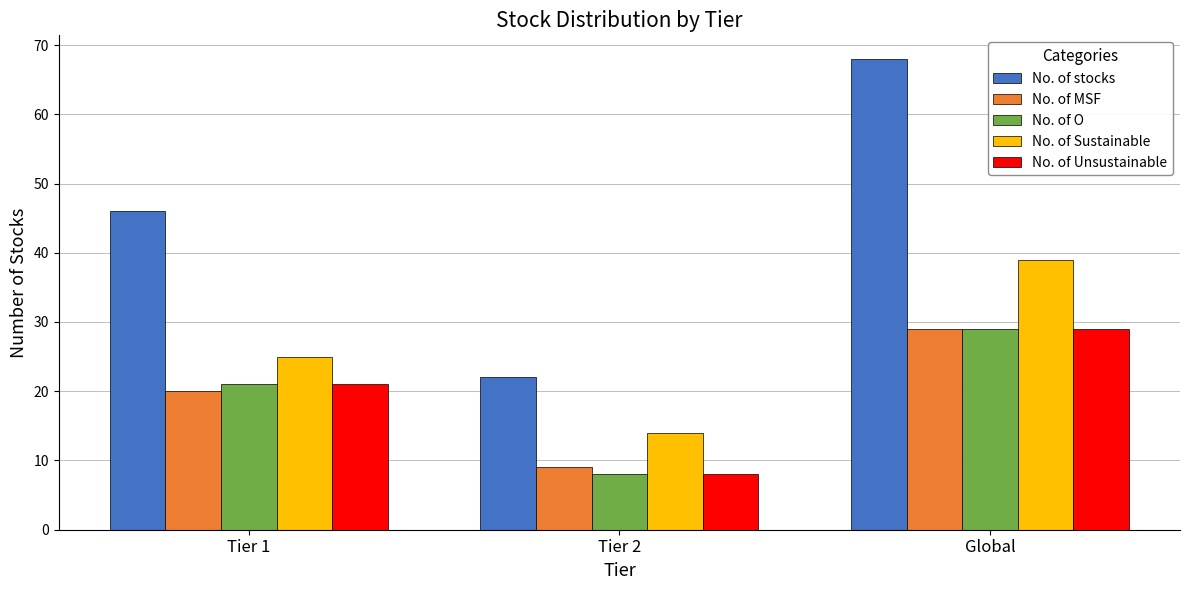

Which category has the highest value across all series?

Global